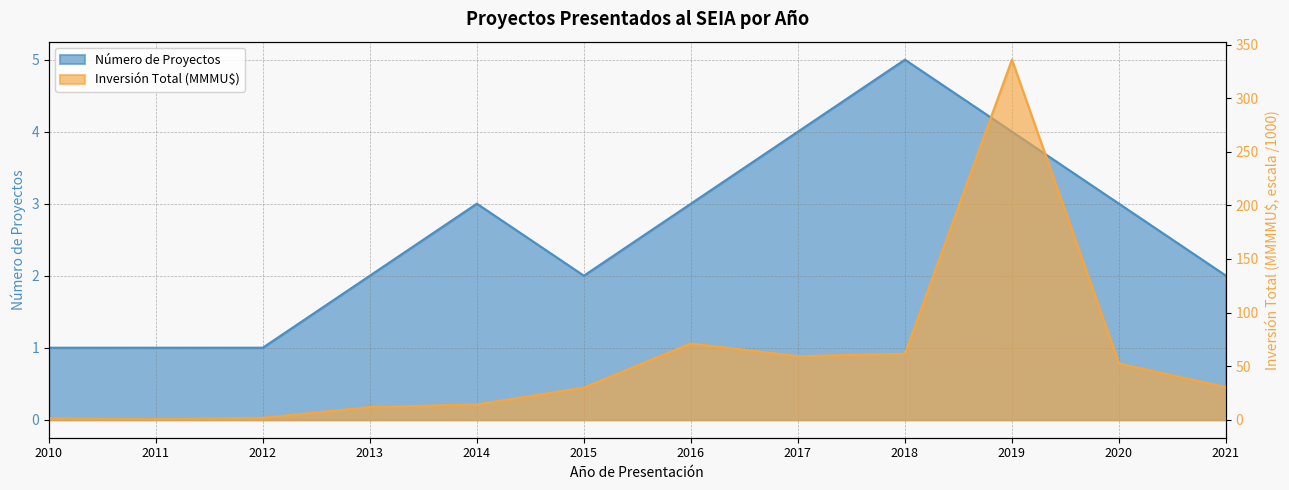

At how many categories does at least one series exceed 60?

3